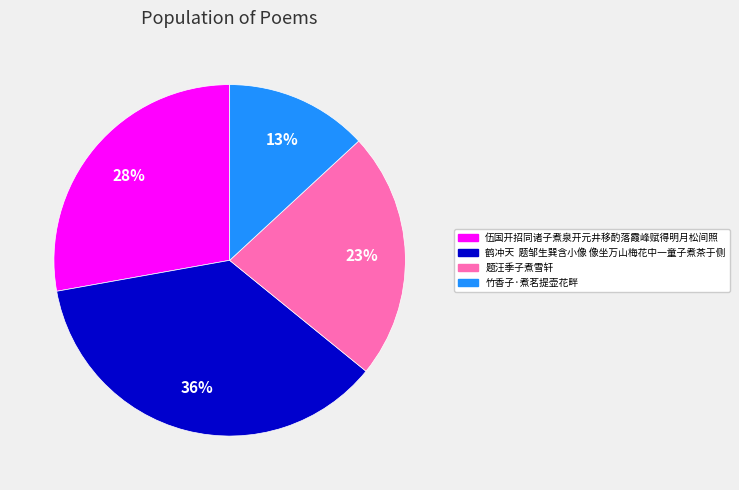

Which slice is the largest?

鹤冲天 题邹生巽含小像 像坐万山梅花中一童子煮茶于侧